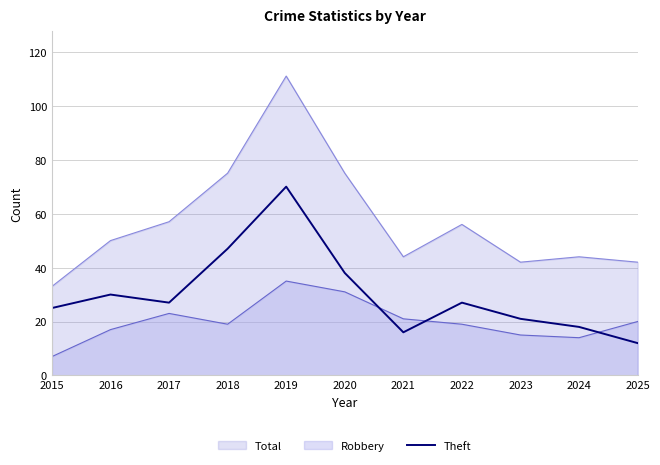

Rank the series at 2019 from lowest to highest value.

Robbery, Theft, Total